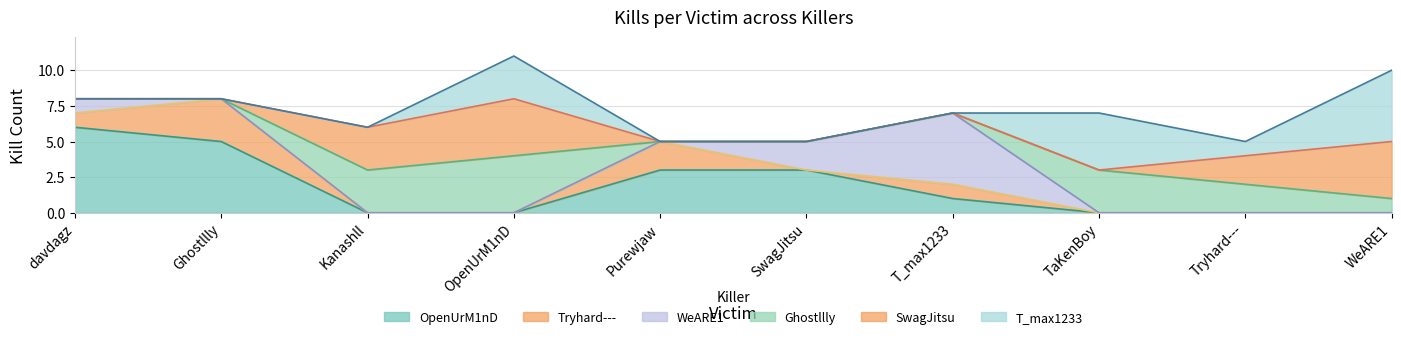

What is the label of the 6th point from the right?

Purewjaw